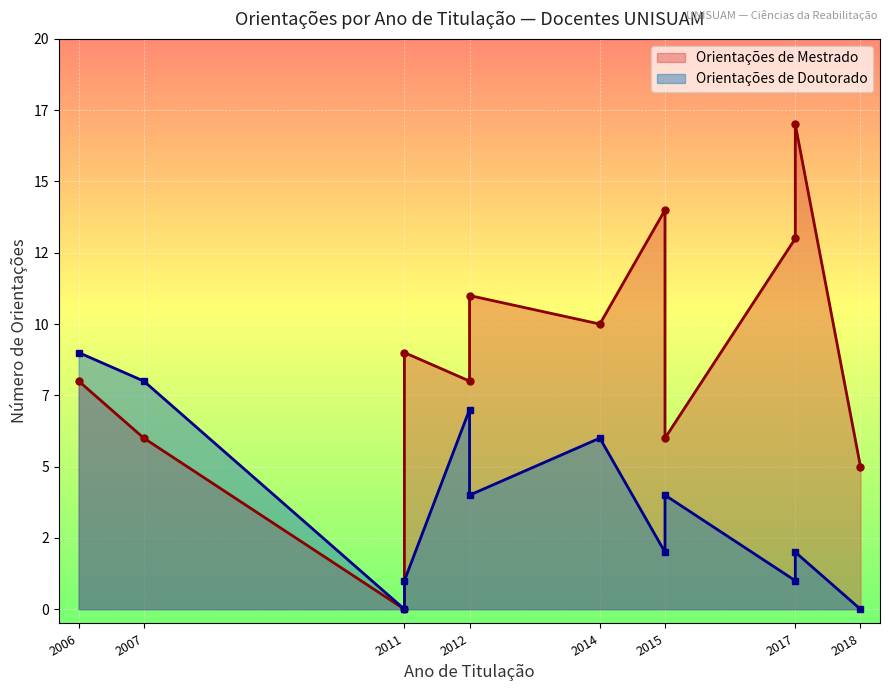

List the series in order of their overall mean, highest first.

Orientações de Mestrado, Orientações de Doutorado